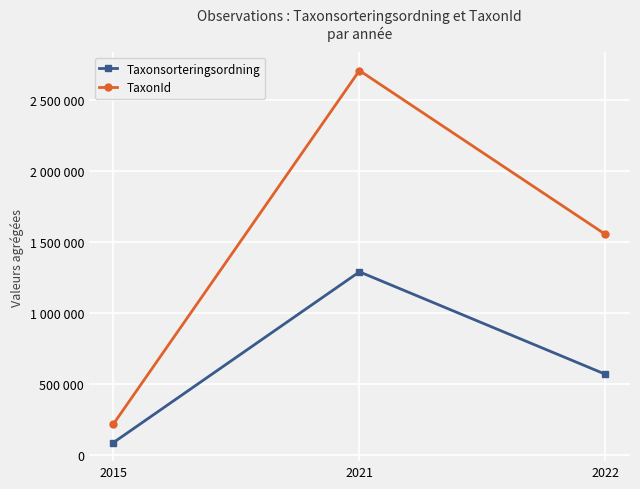

Between 2015 and 2021, which series saw the biggest shift?

TaxonId